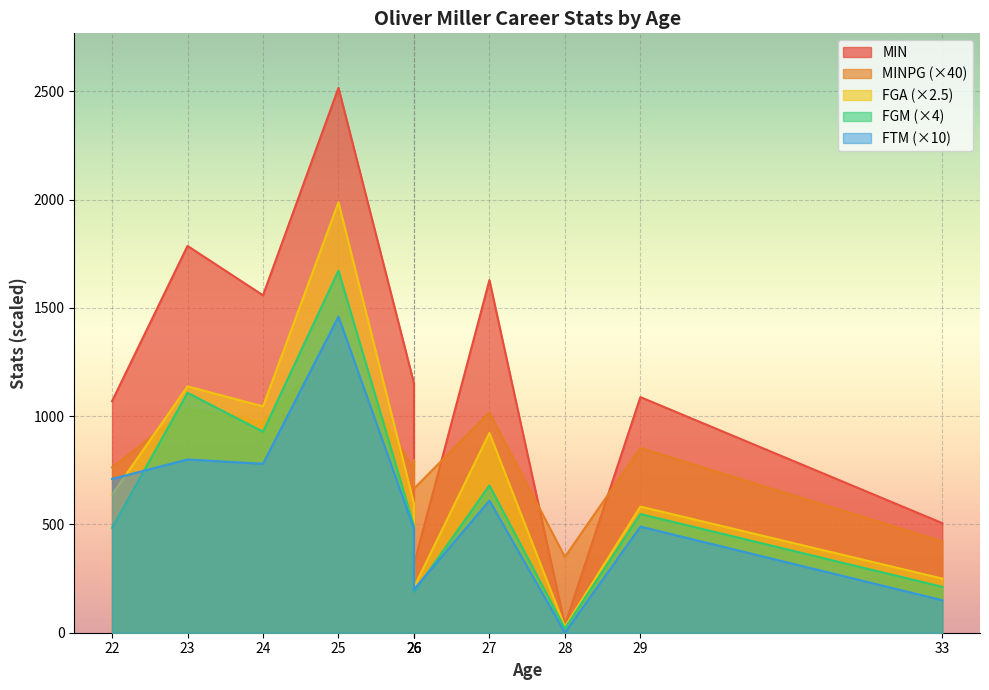

Where is the first local maximum for MINPG?

23